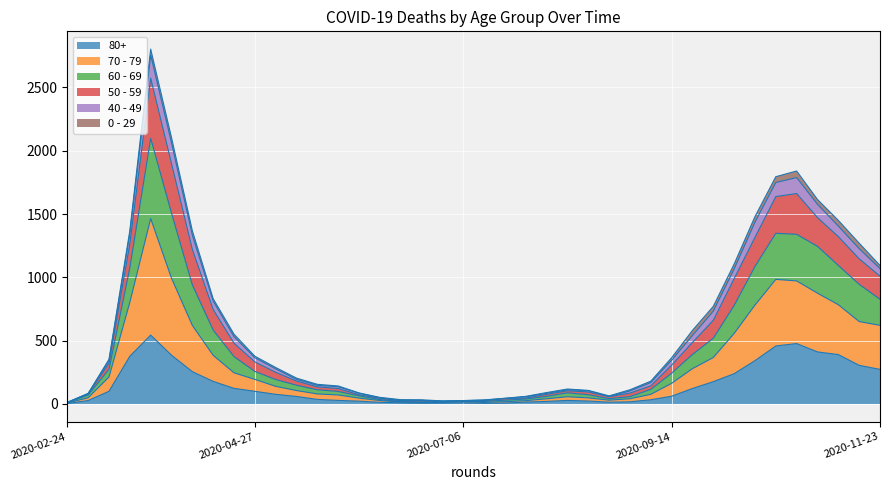

At which label does 80+ first exceed 61?

2020-03-09